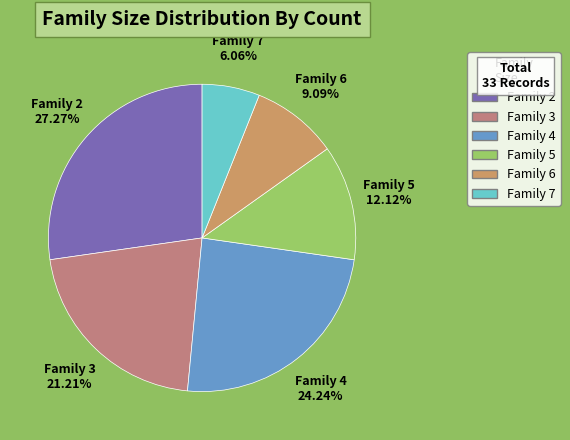

Is there any slice that represents more than half of the pie?

No